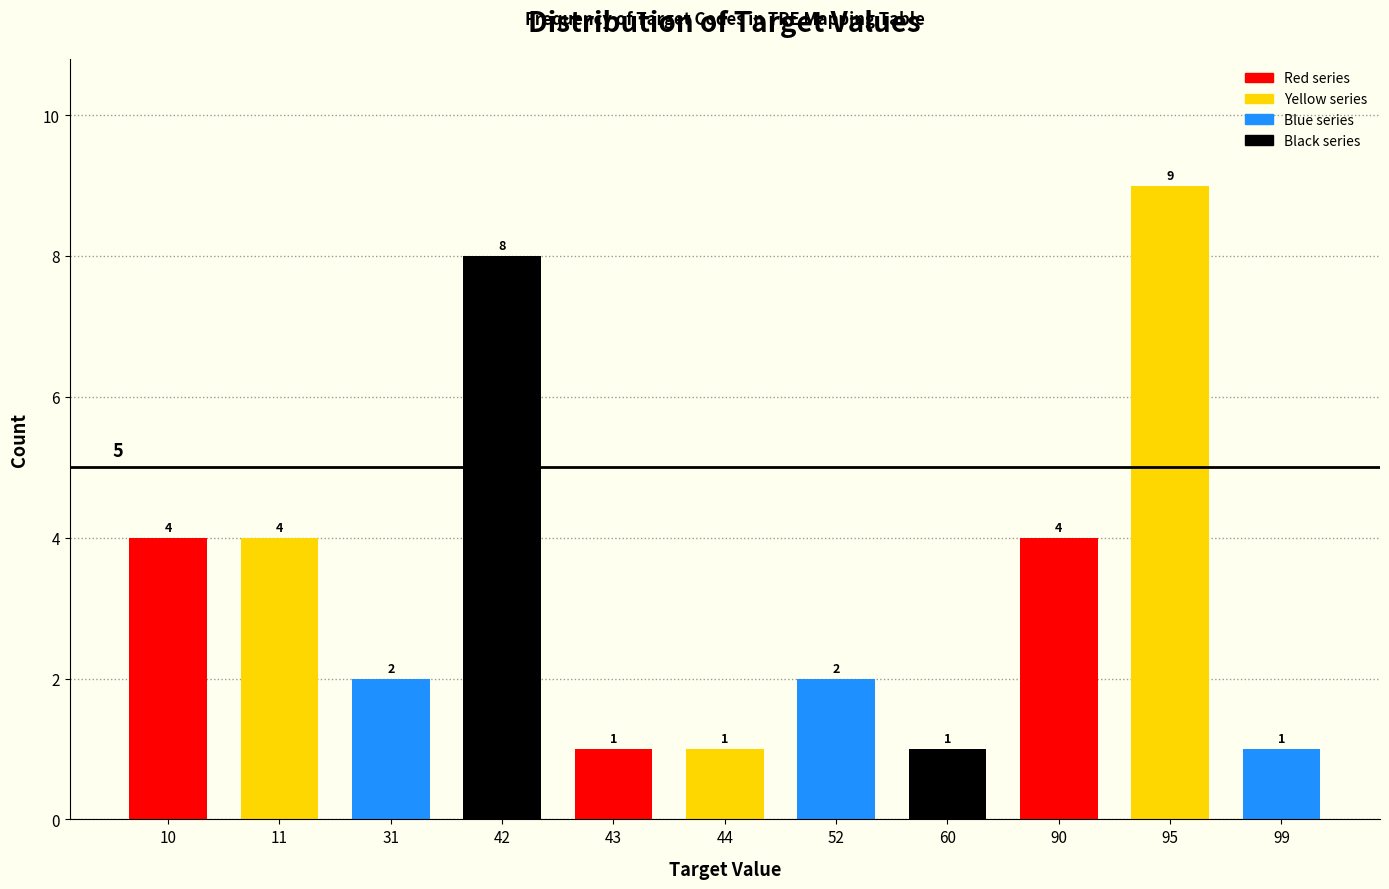

Reading left to right, extract all data points from this chart.

4	4	2	8	1	1	2	1	4	9	1